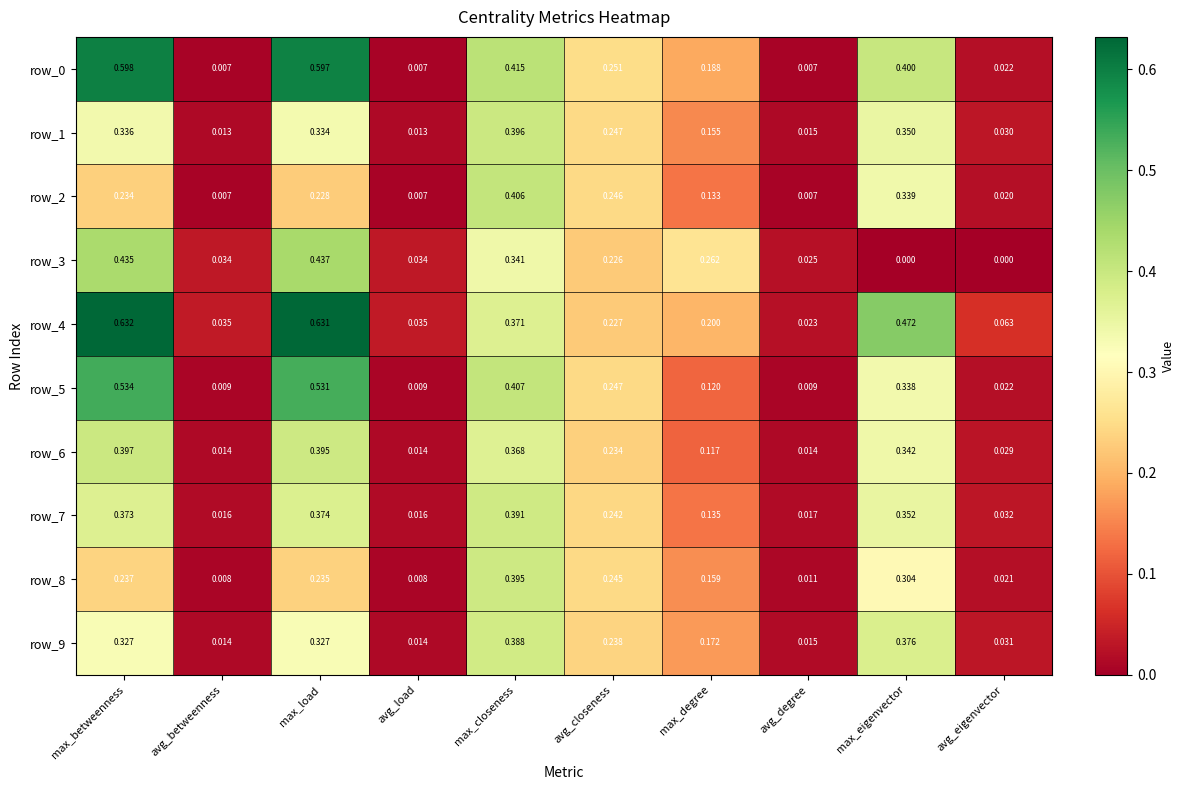

At which category is the sum across all series the highest?

max_betweenness